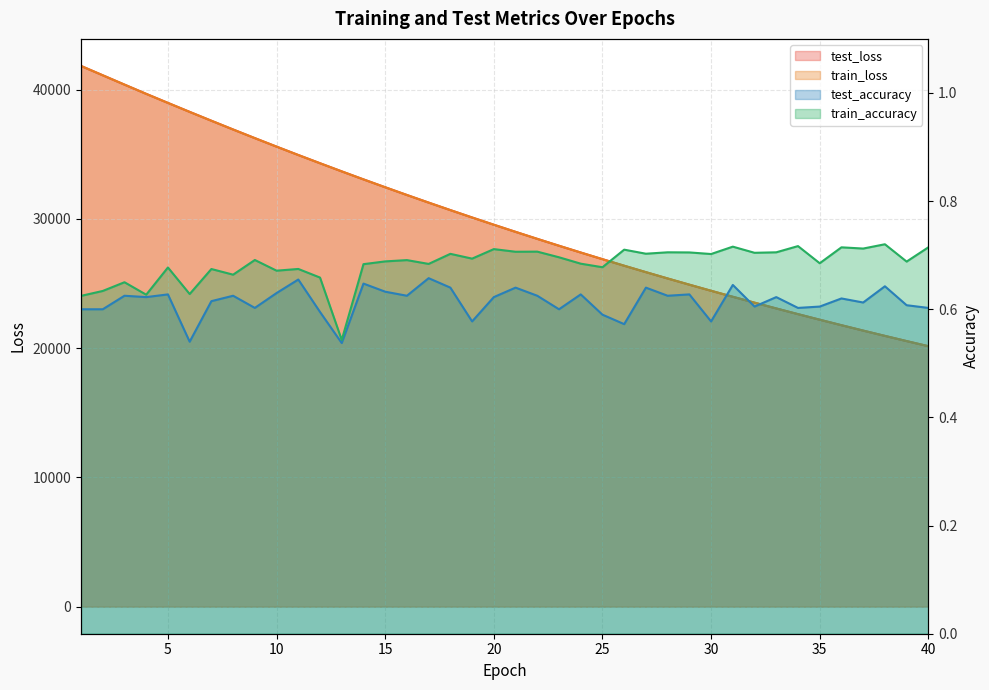

How many values in the train_loss series are below 29547?

20